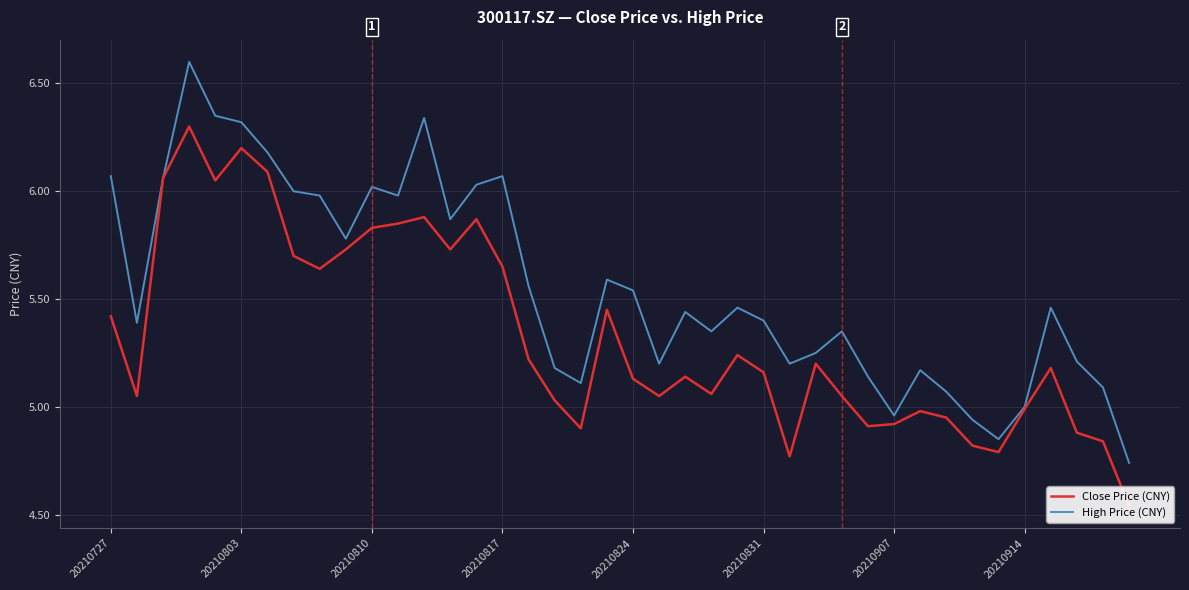

How many lines are shown in the chart?

2